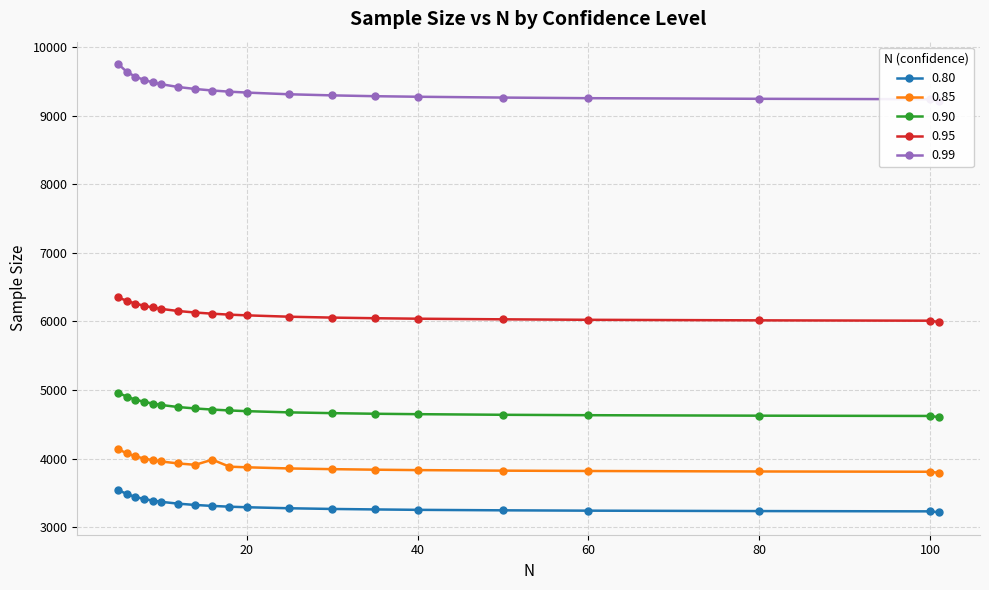

The 0.90 series shows 4623 at 100. True or false?

True